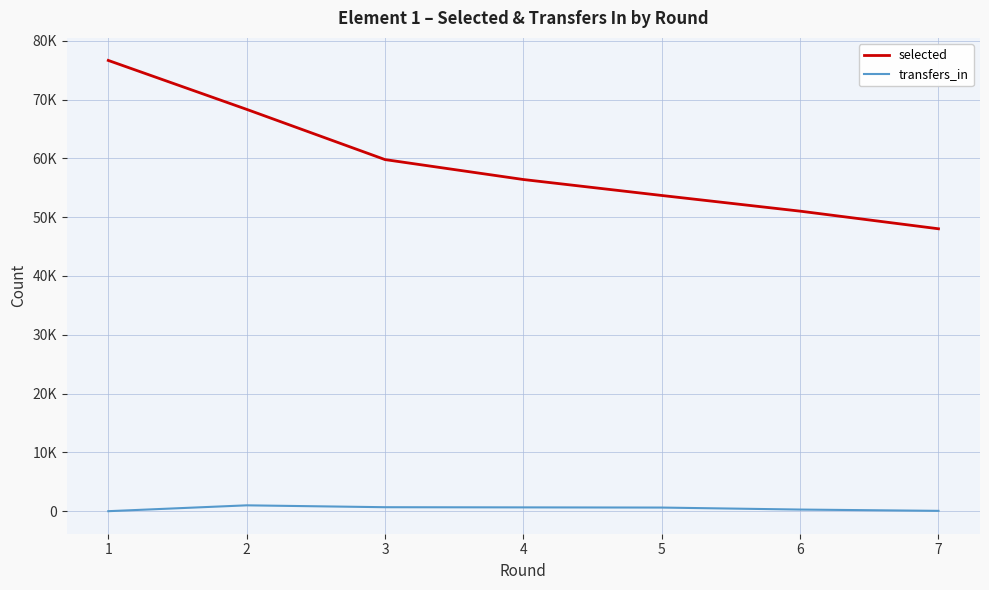

What is the value of the selected point at the 7th from the left?

48026